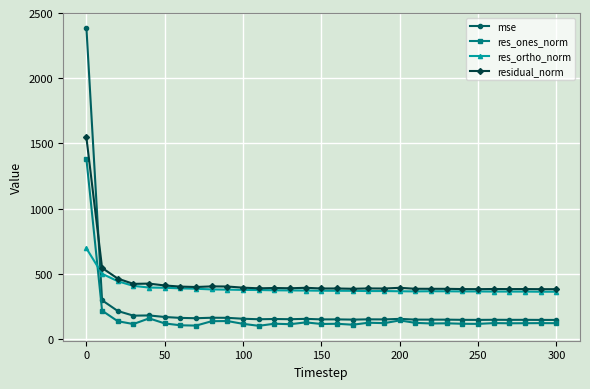

True or false: residual_norm and res_ones_norm intersect in this chart.

False